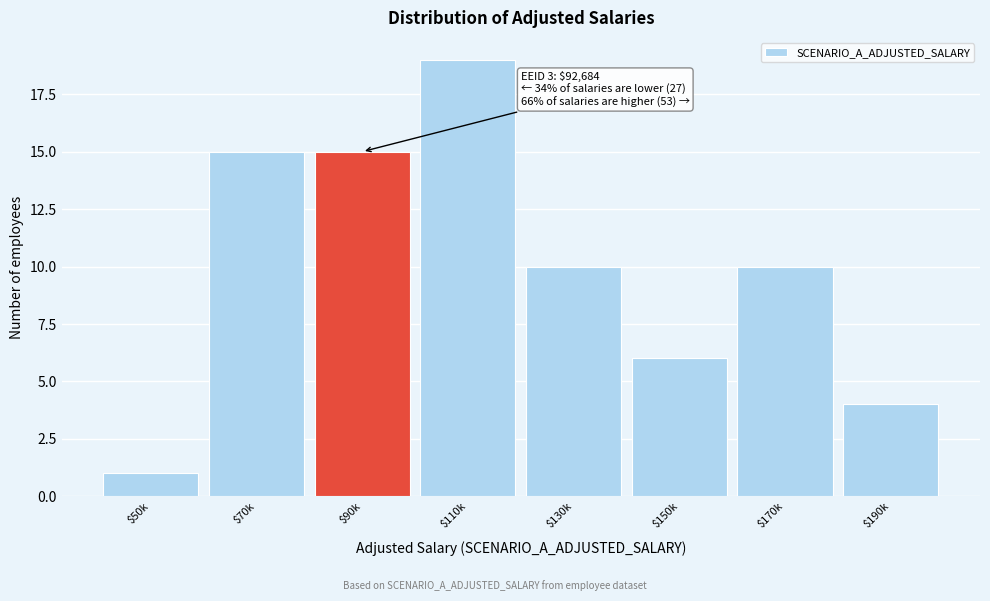

Reading left to right, what are all the values shown in this chart?

1	15	15	19	10	6	10	4